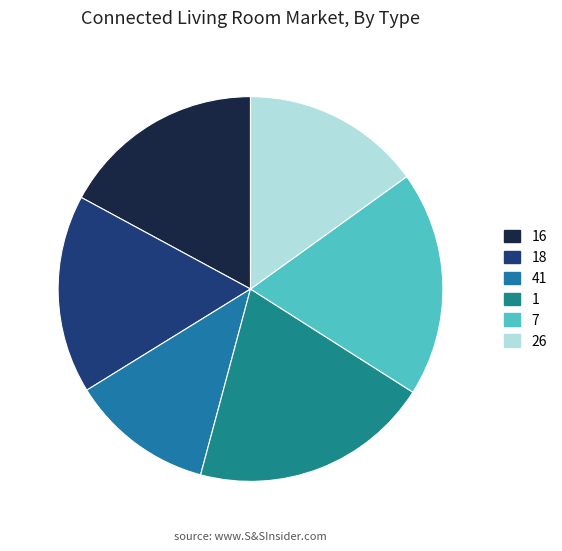

Which category has the biggest portion of the pie?

1